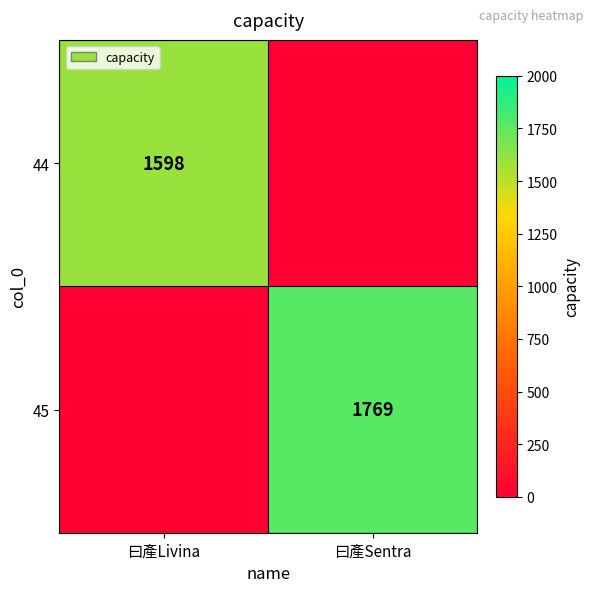

Is it true that 45 equals 1769 at 曰產Sentra?

True